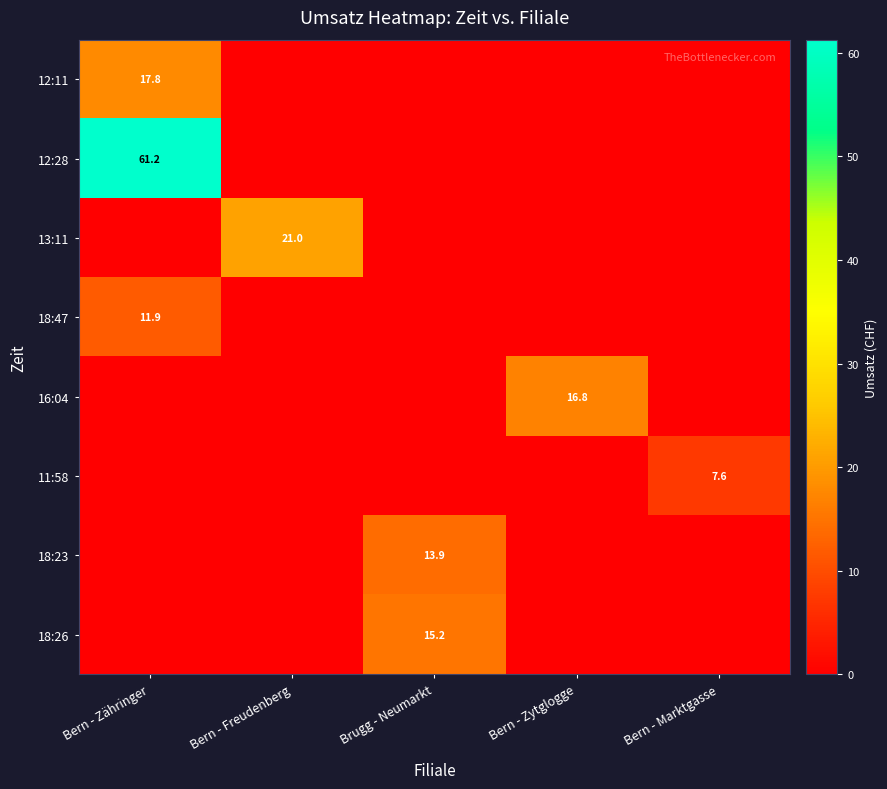

True or false: 11:58 has a value of 10.4 at Bern - Marktgasse.

False